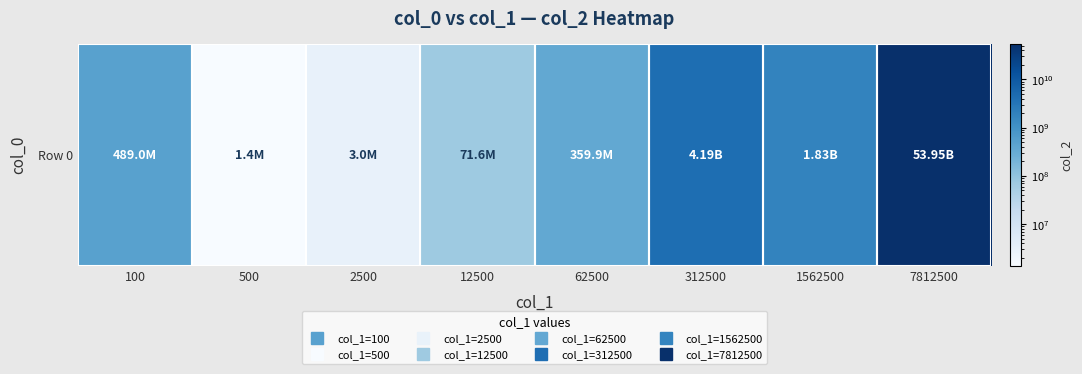

What is the maximum value shown in the chart?

53952552200